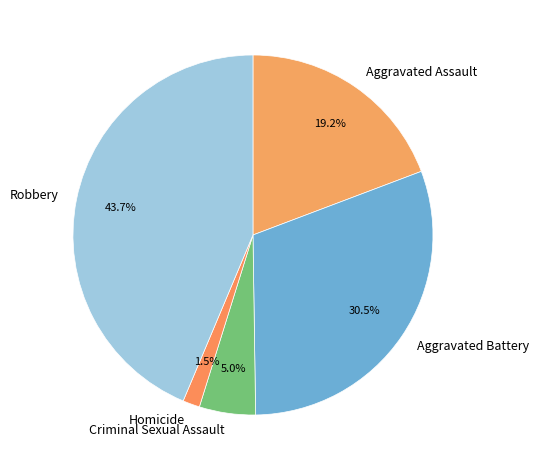

Rank the categories by value from lowest to highest.

Homicide, Criminal Sexual Assault, Aggravated Assault, Aggravated Battery, Robbery